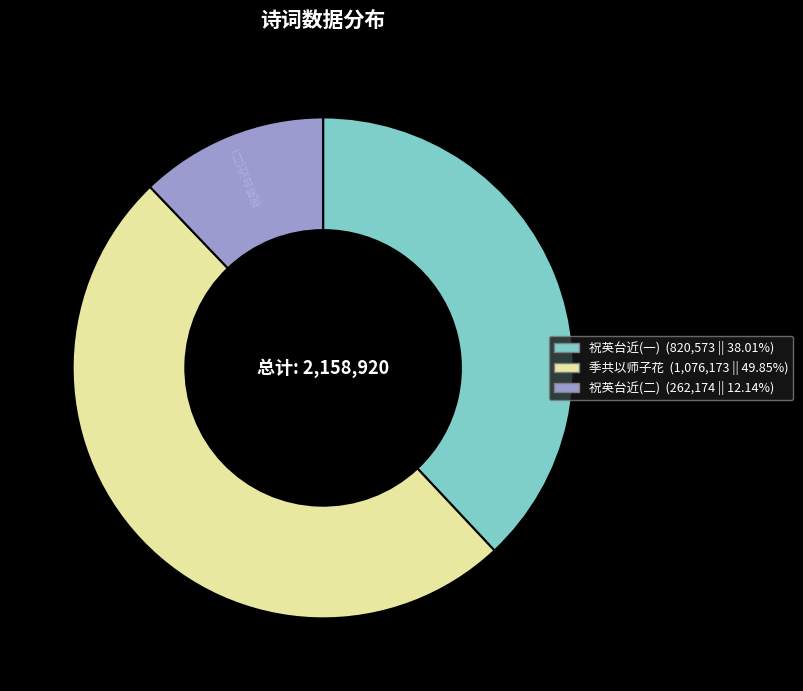

Count the number of slices in the pie.

3